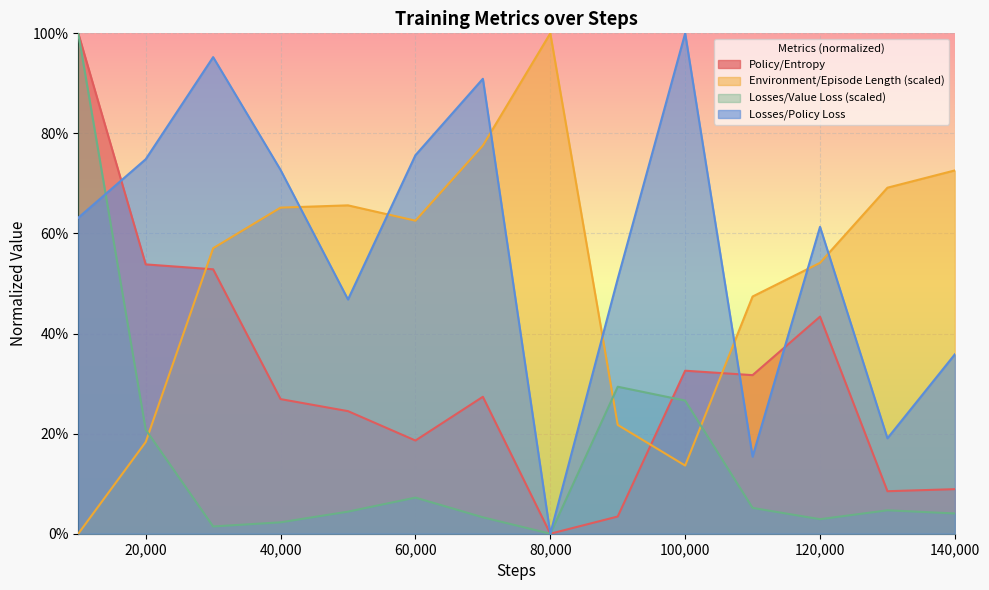

Between 100000 and 40000, which is larger?

100000